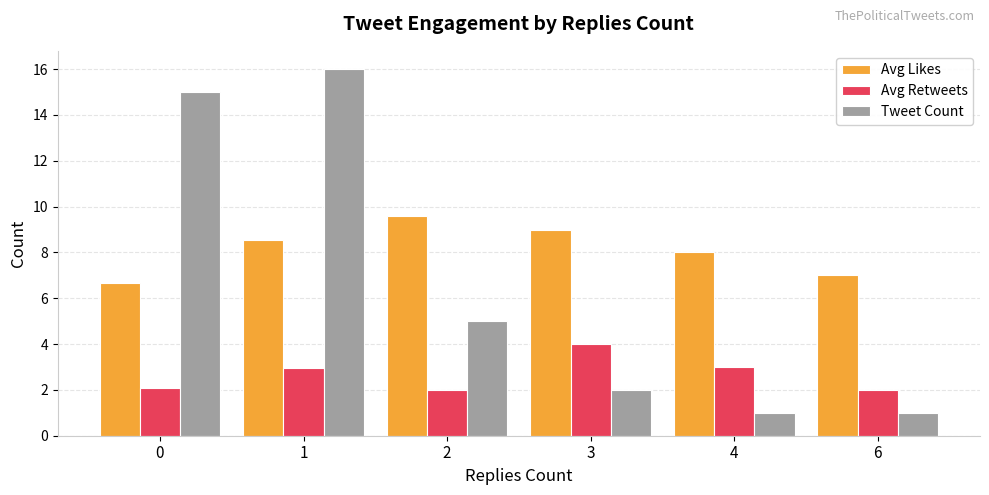

What is the difference between the Avg Likes values at 2 and 6?

2.6